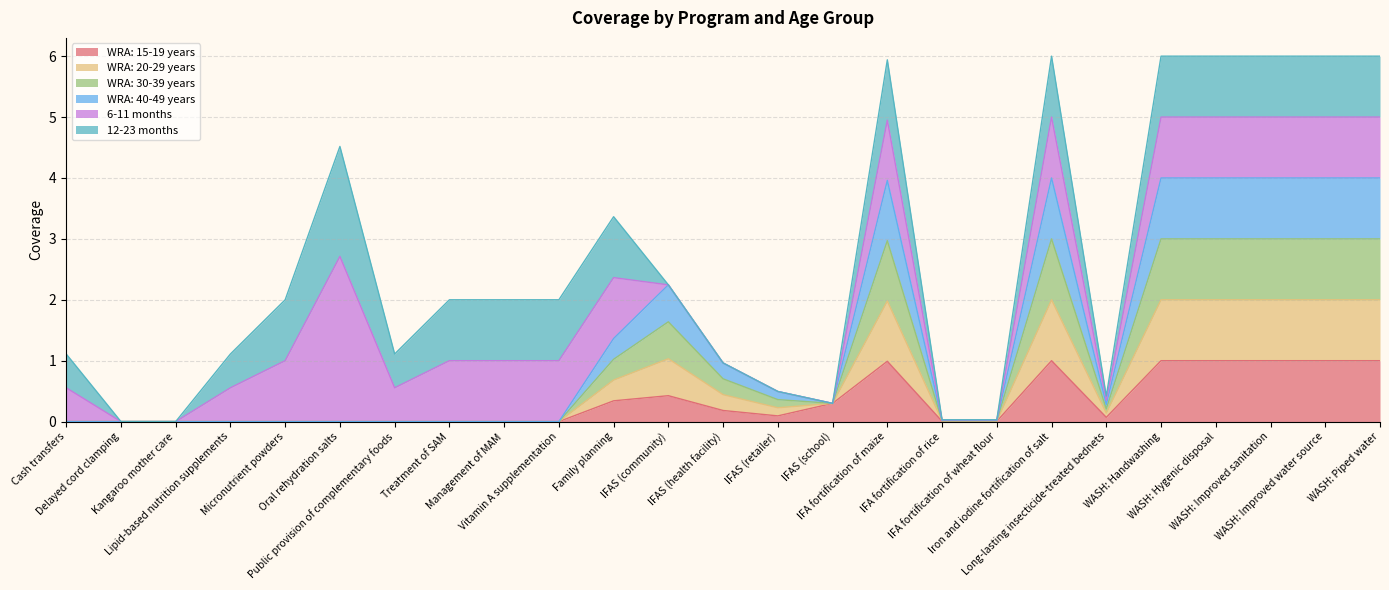

At which label does WRA: 30-39 years reach its peak?

Iron and iodine fortification of salt